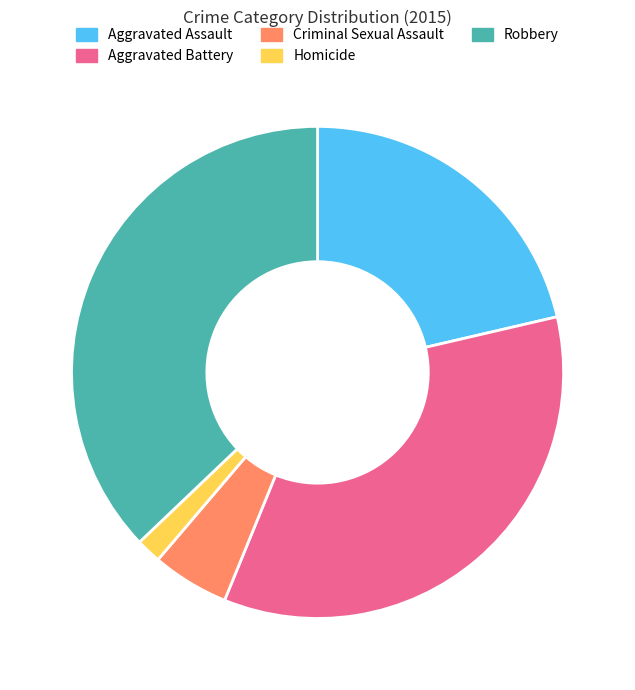

Rank the categories by value from lowest to highest.

Homicide, Criminal Sexual Assault, Aggravated Assault, Aggravated Battery, Robbery